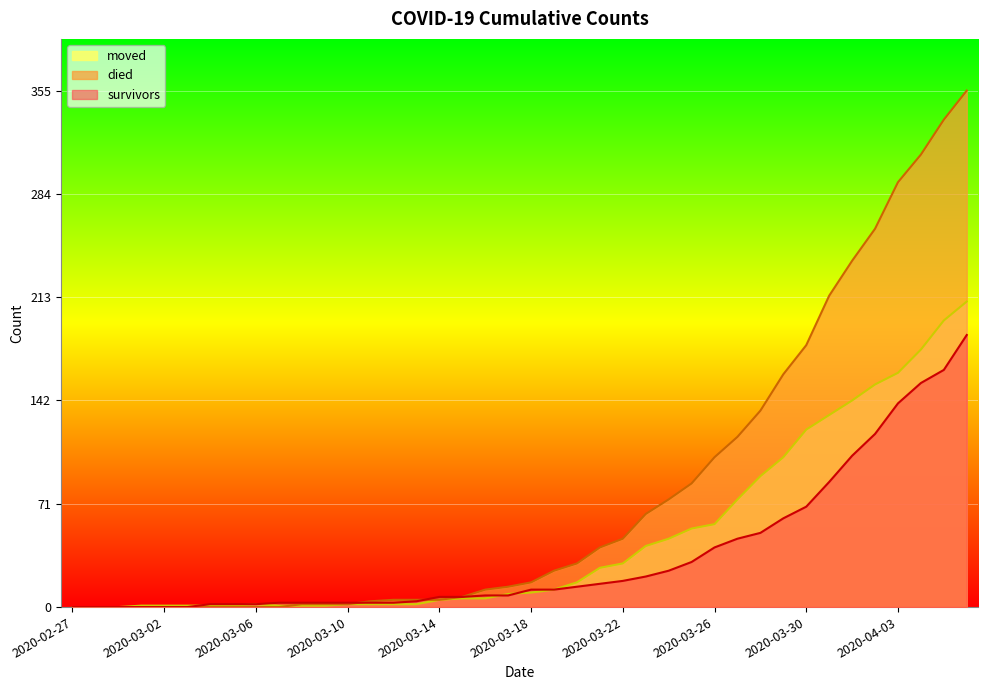

How many distinct data groups are displayed?

3